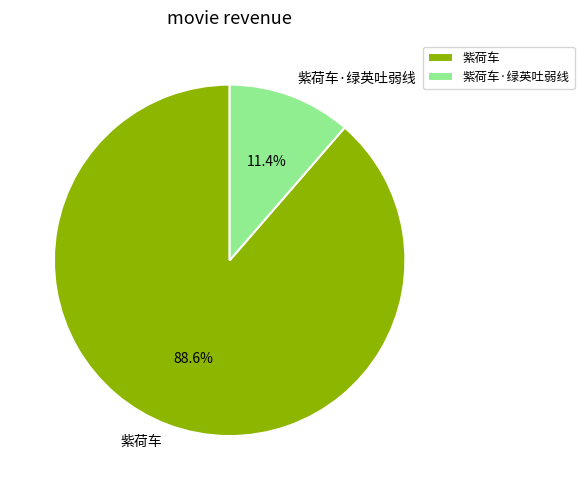

Which slice is the largest?

紫荷车